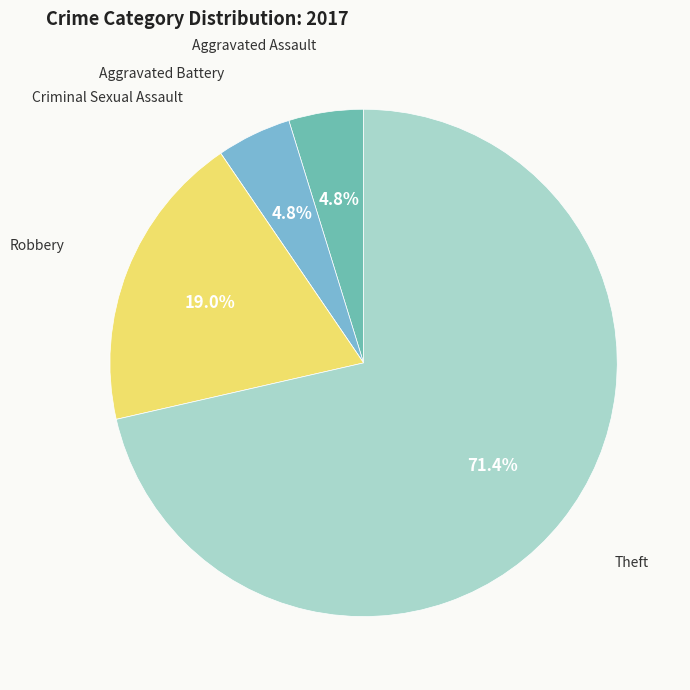

Which slice is the largest?

Theft